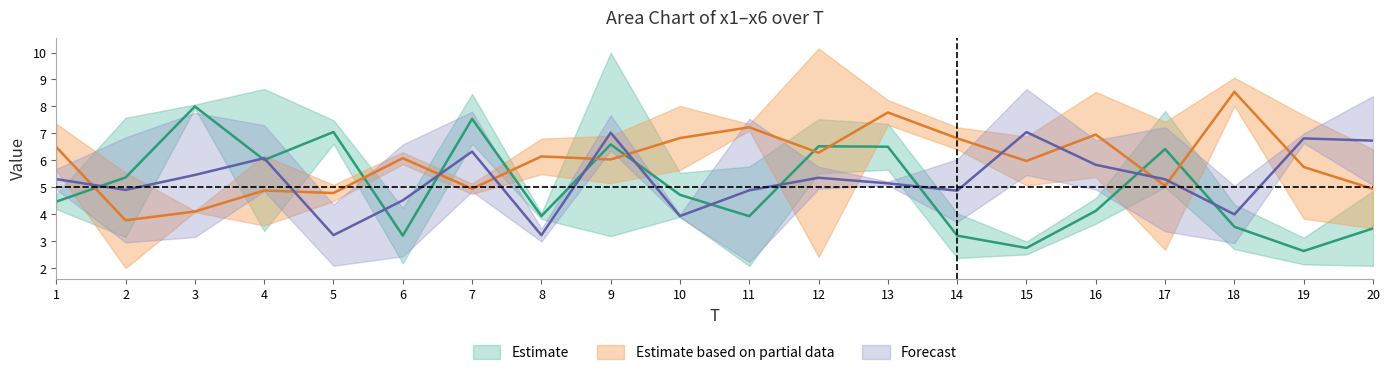

How many interior local peaks does the x4 series have?

6